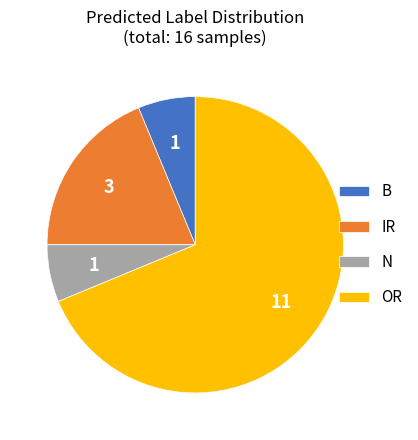

How many slices are in this pie chart?

4